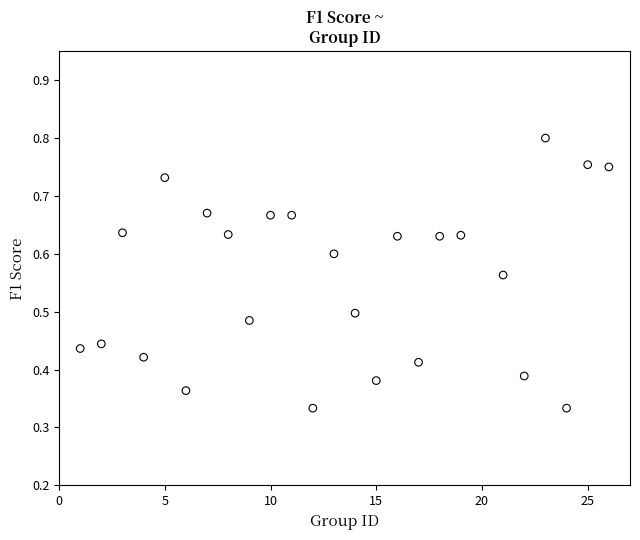

What is the range of X values (max minus min)?

25.0